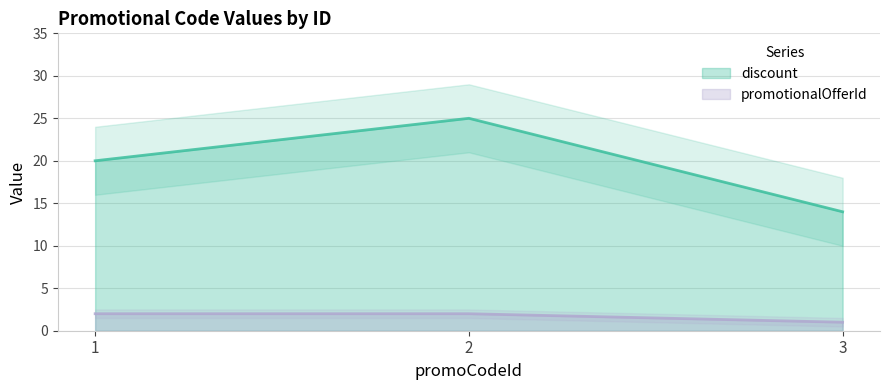

What is the difference between the maximum and minimum values in the discount series?

11